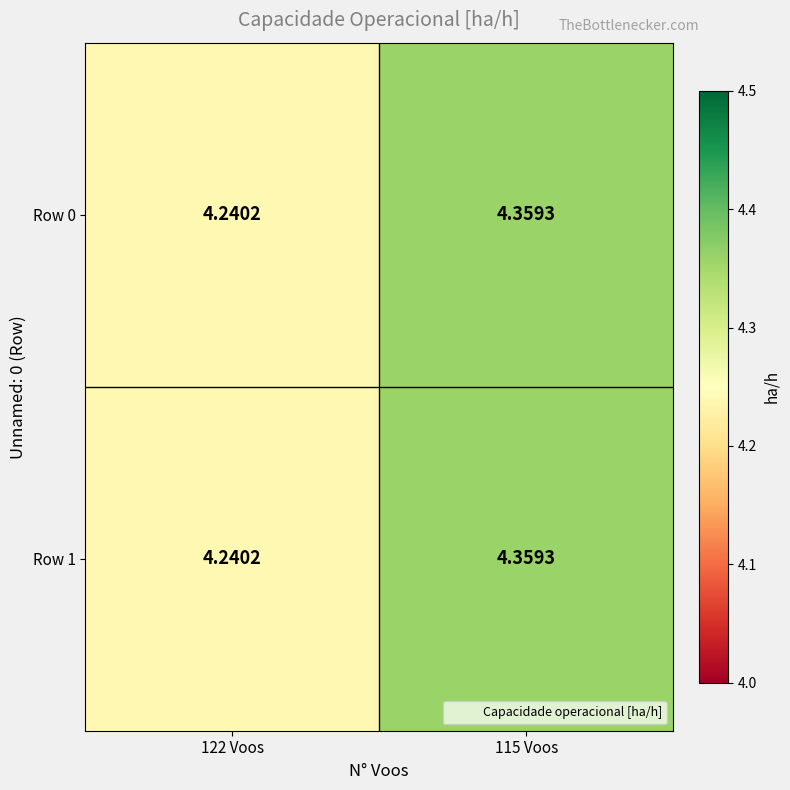

Is the value of Row 0 at 115 Voos greater than the value of Row 1 at 122 Voos?

Yes